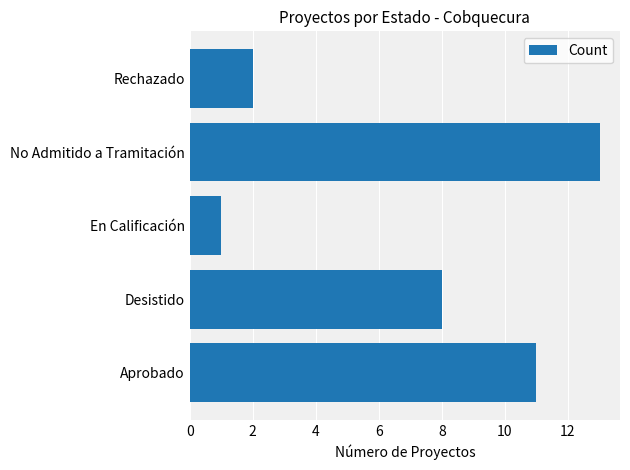

Where is the data nearest to the value 7?

Desistido